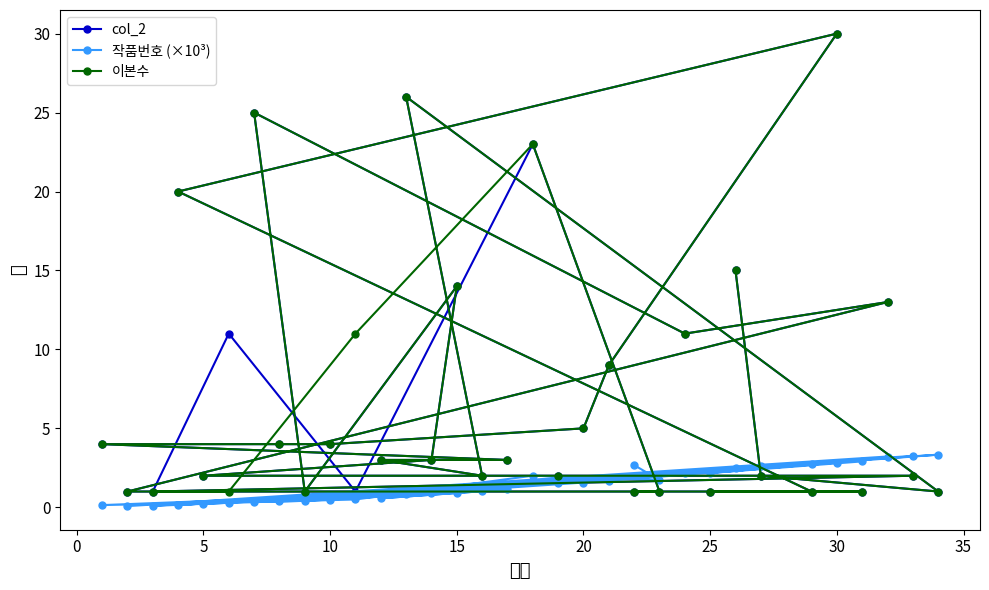

At how many categories does at least one series exceed 28?

1